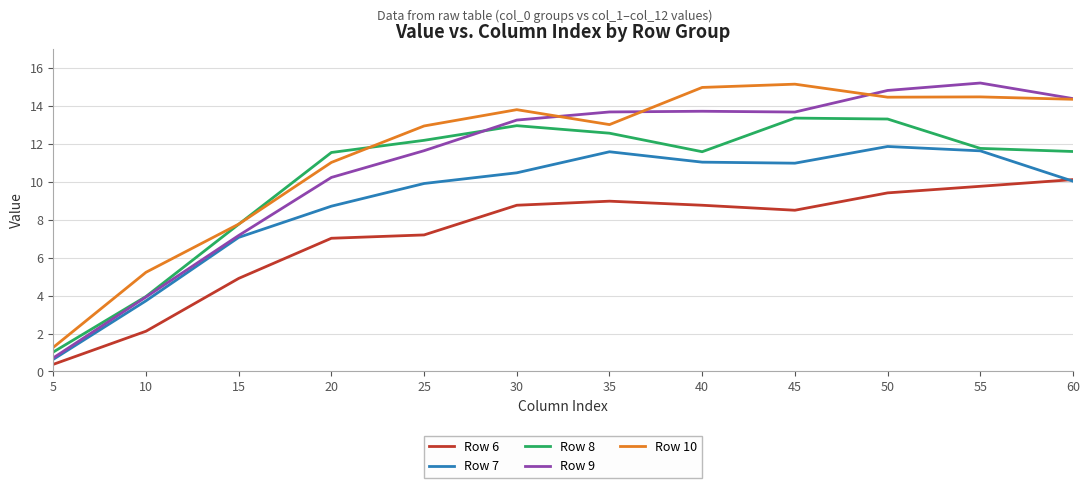

True or false: Row 8 has a value of 20.7 at 25.

False